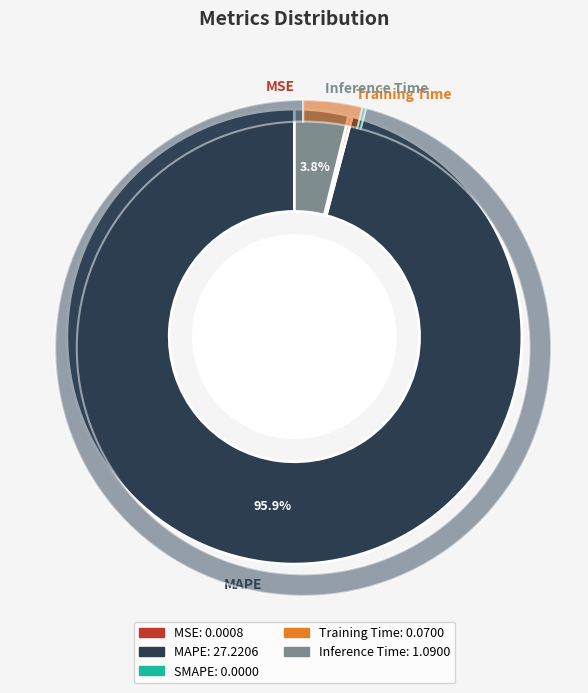

Is it true that SMAPE is 0% of the pie?

True